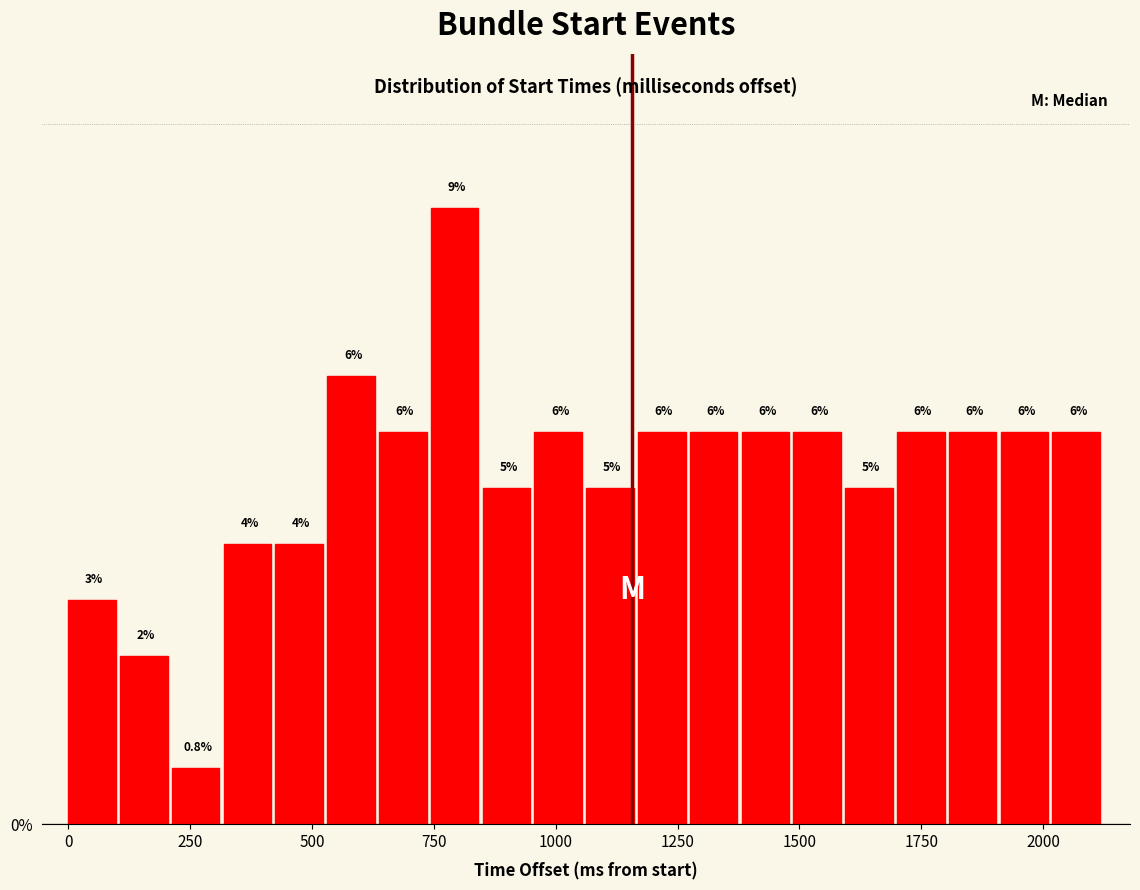

Around what value on the x-axis is the tallest bar? Give the approximate position of its centre, as read against the axis.

800